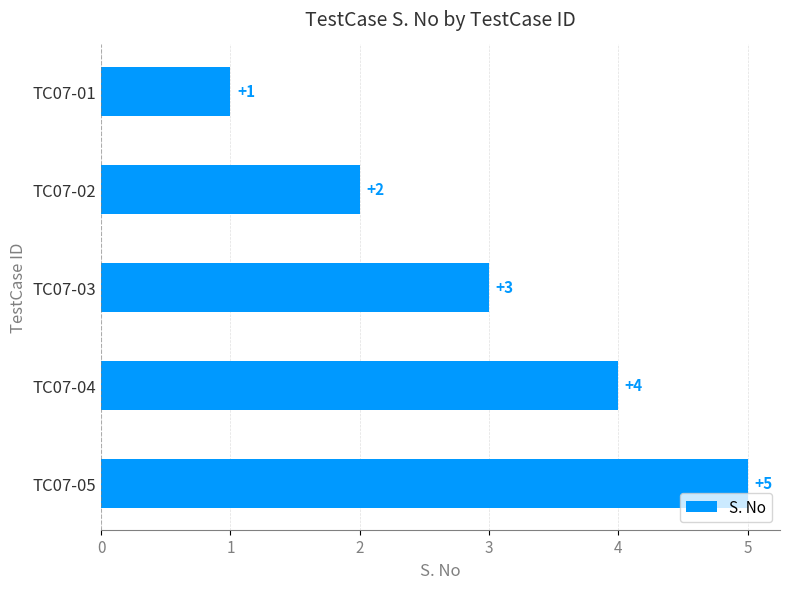

At which label is the value closest to 3?

TC07-03